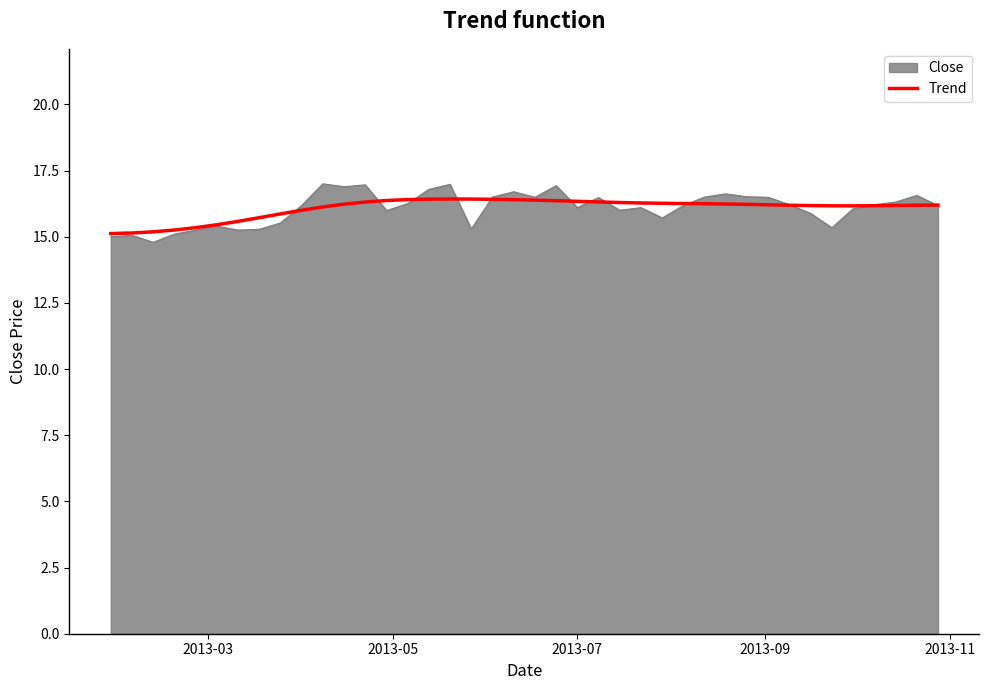

What is the maximum value shown in the chart?

17.0